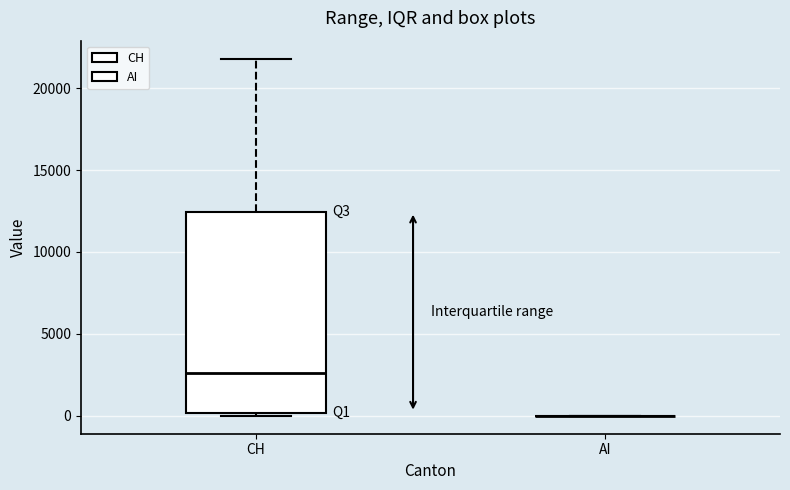

Reading left to right, read every box against the y-axis: the position of its median line, the range the box covers, and the ends of its whiskers. The values are not printed on the chart, so give them approximately, as read against the axis.

CH: median 2500, box 0 to 12500, whiskers 0 (just below the box's lower edge) to 22000
AI: box collapsed to a line at 0, whiskers 0 to 0